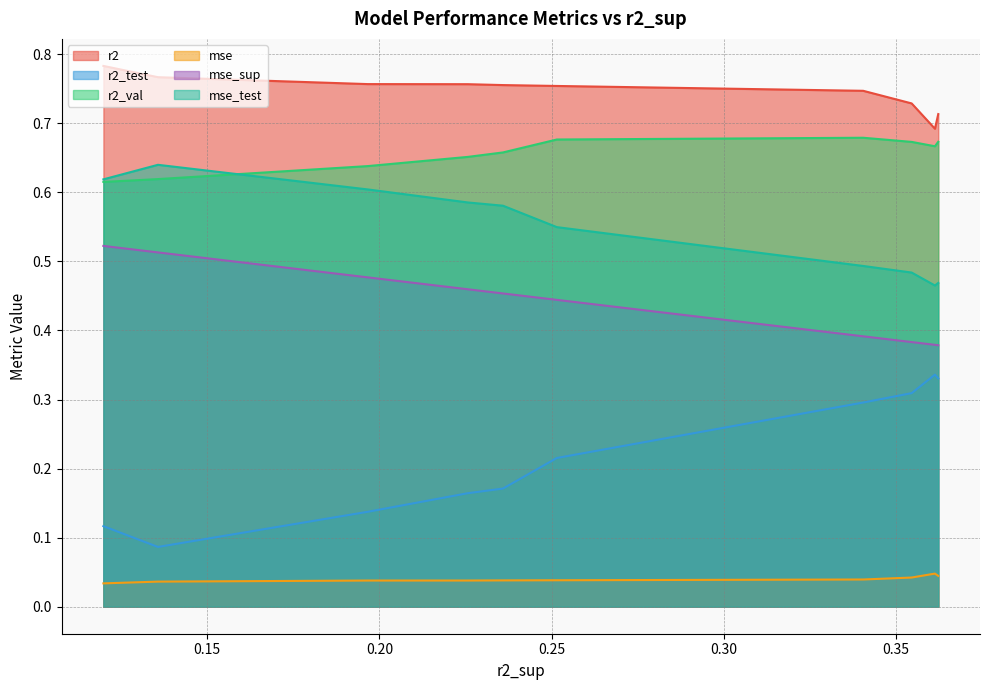

Which series has the largest total across all categories?

r2